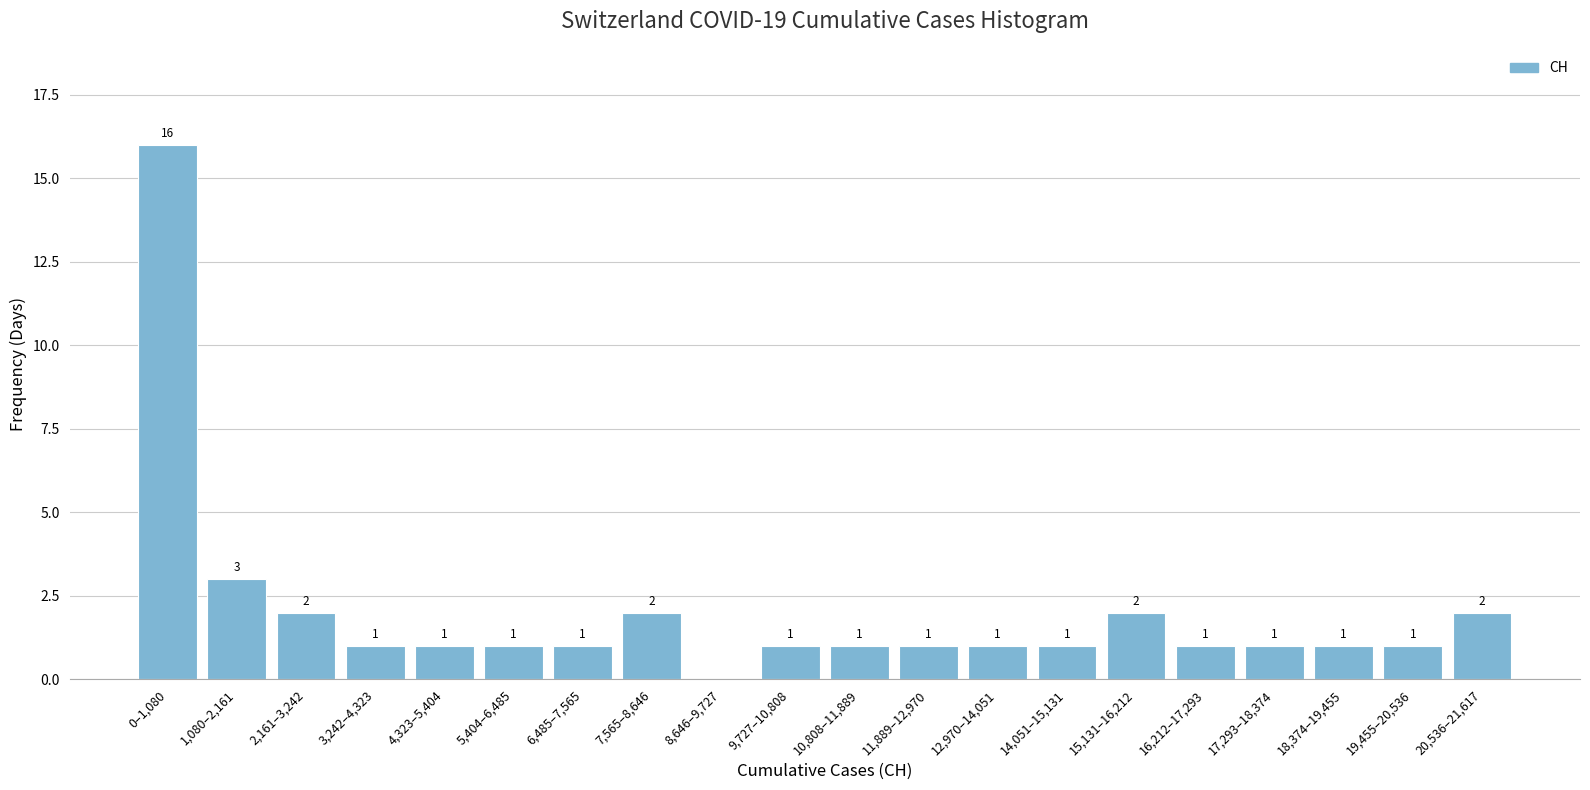

Reading left to right, list all the values displayed in this chart.

0–1,080=16	1,080–2,161=3	2,161–3,242=2	3,242–4,323=1	4,323–5,404=1	5,404–6,485=1	6,485–7,565=1	7,565–8,646=2	8,646–9,727=0	9,727–10,808=1	10,808–11,889=1	11,889–12,970=1	12,970–14,051=1	14,051–15,131=1	15,131–16,212=2	16,212–17,293=1	17,293–18,374=1	18,374–19,455=1	19,455–20,536=1	20,536–21,617=2